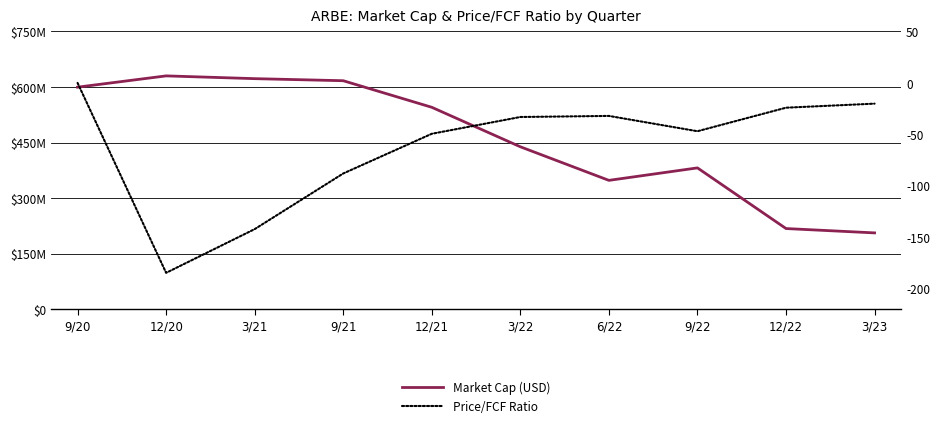

True or false: Market Cap (USD) and Price/FCF Ratio cross at least once.

False